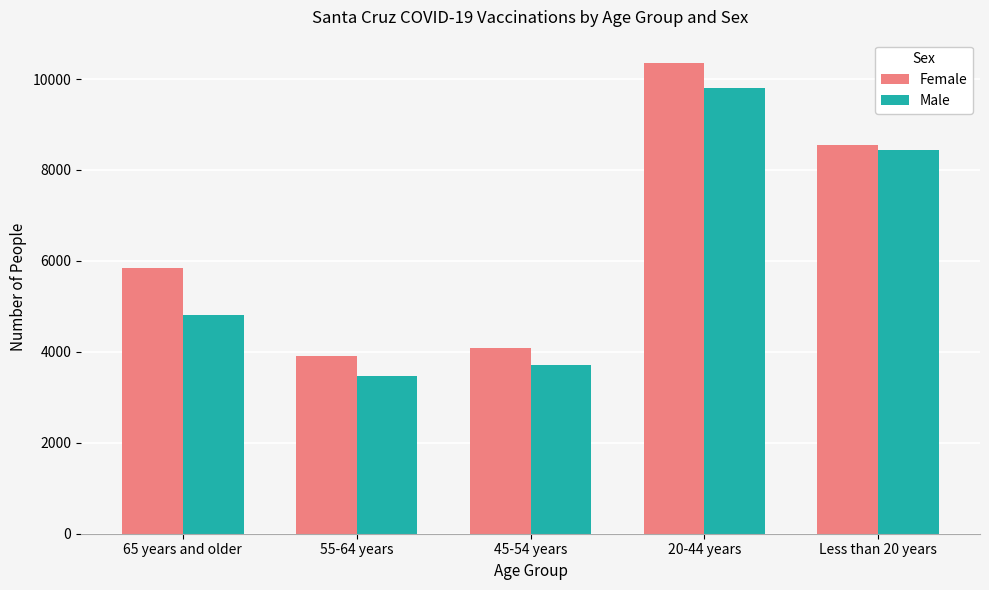

What are all the series names shown in the legend?

Female, Male